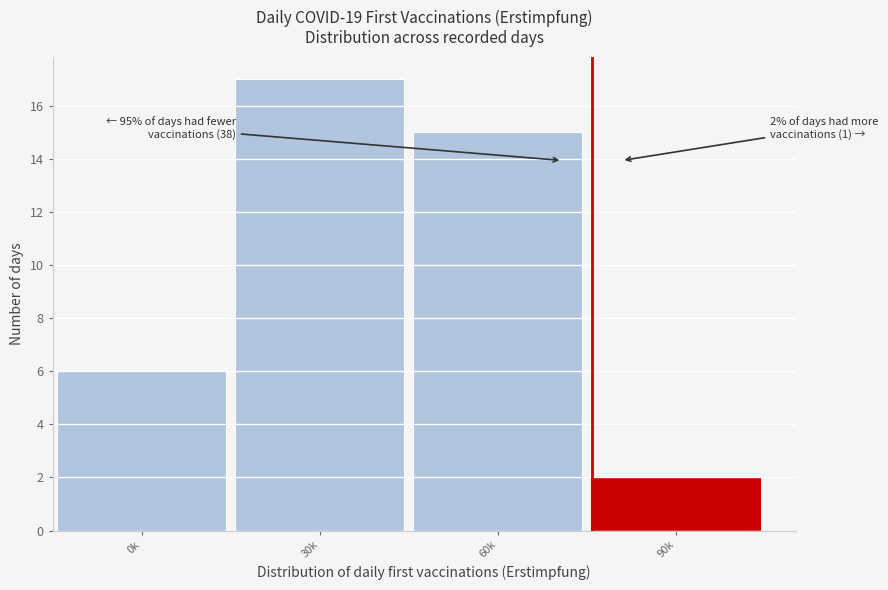

Reading left to right, what are all the values shown in this chart?

0k=6	30k=17	60k=15	90k=2